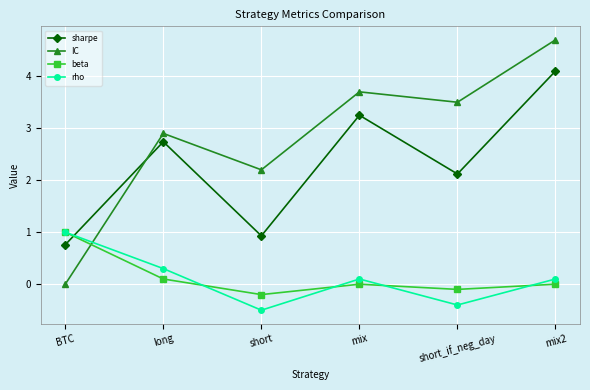

What is the average value of the IC series?

2.8